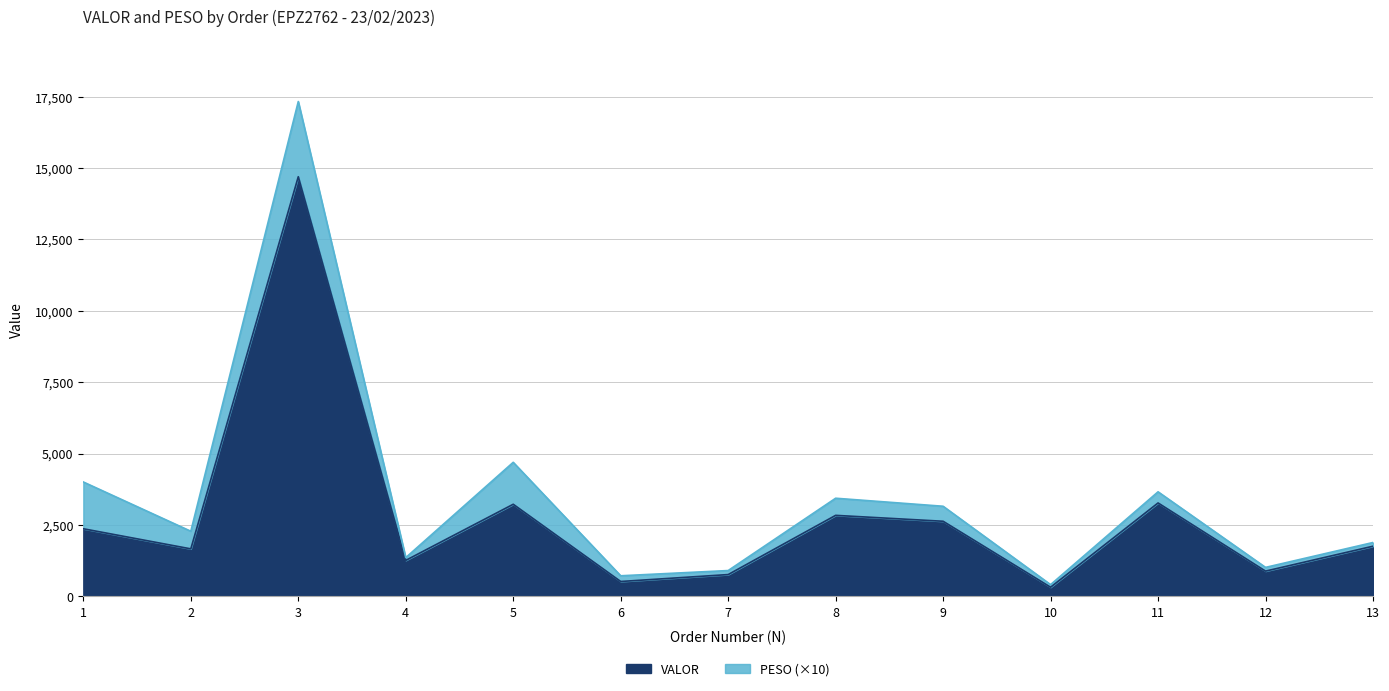

Rank the categories by value from lowest to highest.

10, 6, 7, 12, 4, 2, 13, 1, 9, 8, 5, 11, 3